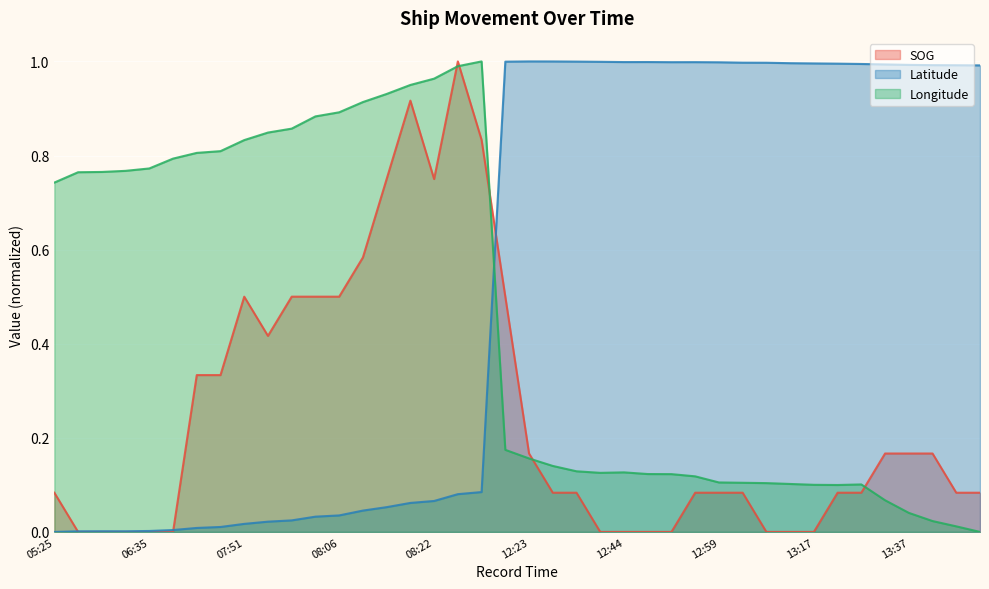

What is the spread (max minus min) of values at 13:45?

1.0